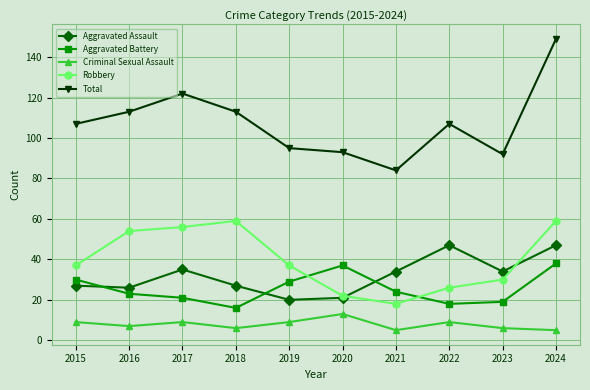

Reading left to right, list all the values displayed in this chart.

Aggravated Assault: 2015=27	2016=26	2017=35	2018=27	2019=20	2020=21	2021=34	2022=47	2023=34	2024=47
Aggravated Battery: 2015=30	2016=23	2017=21	2018=16	2019=29	2020=37	2021=24	2022=18	2023=19	2024=38
Criminal Sexual Assault: 2015=9	2016=7	2017=9	2018=6	2019=9	2020=13	2021=5	2022=9	2023=6	2024=5
Robbery: 2015=37	2016=54	2017=56	2018=59	2019=37	2020=22	2021=18	2022=26	2023=30	2024=59
Total: 2015=107	2016=113	2017=122	2018=113	2019=95	2020=93	2021=84	2022=107	2023=92	2024=149